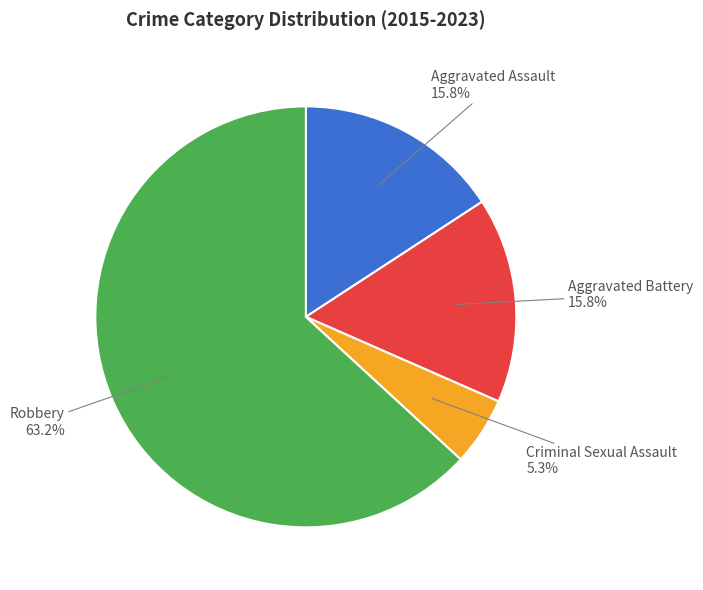

To the nearest percent, what is the average slice percentage?

25%